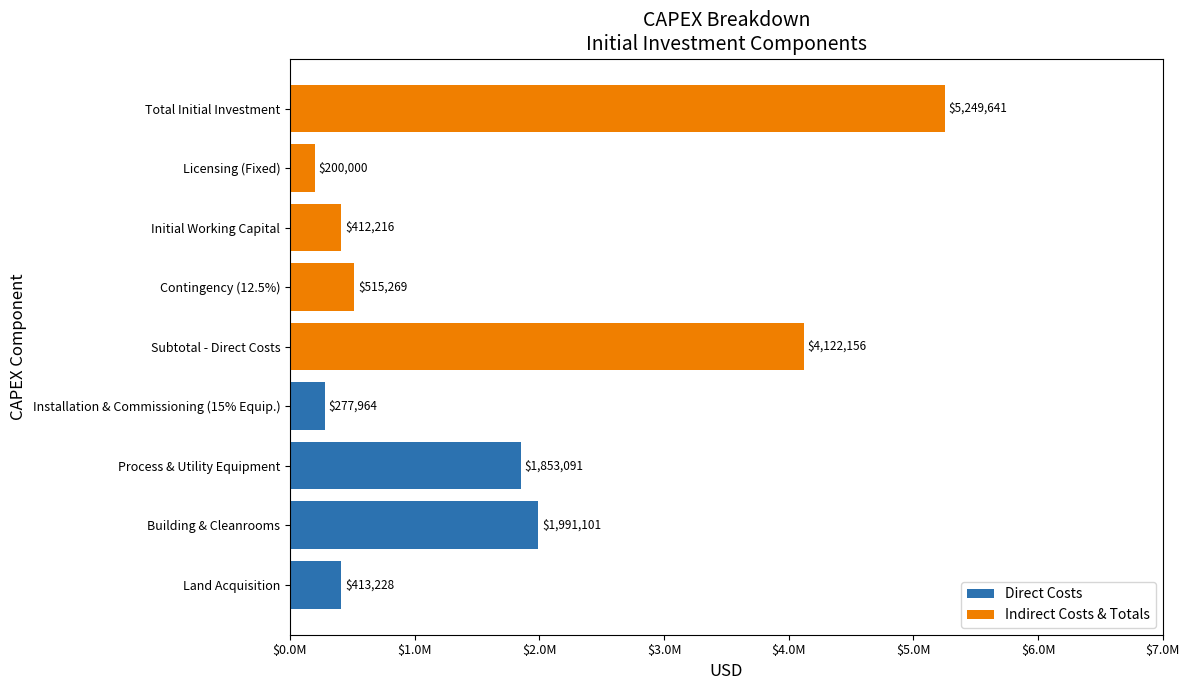

What is the change in value from Building & Cleanrooms to Installation & Commissioning (15% Equip.)?

-1713137.5